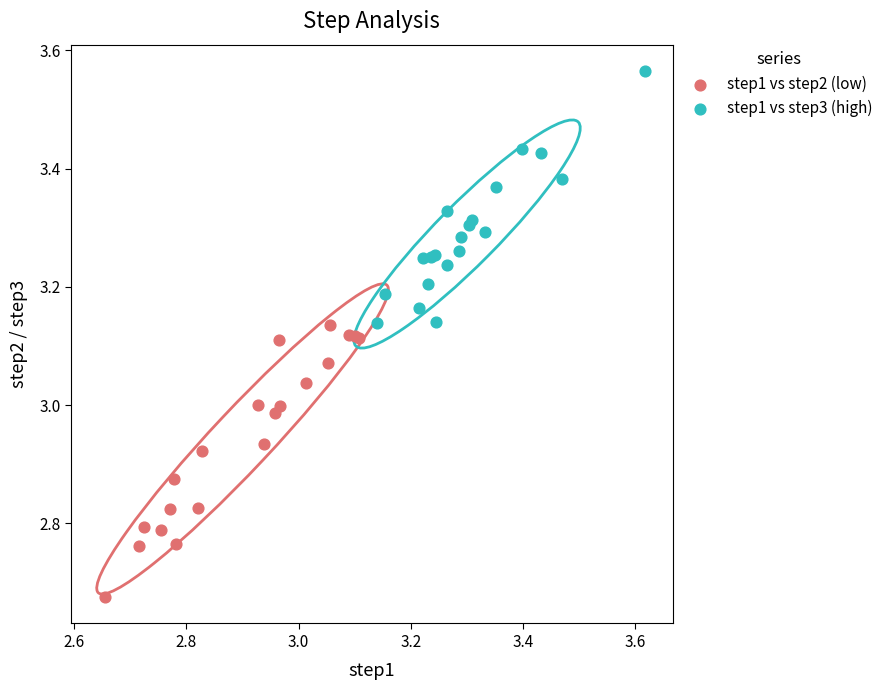

Which series has the largest Y range (max minus min)?

step1 vs step2 (low)